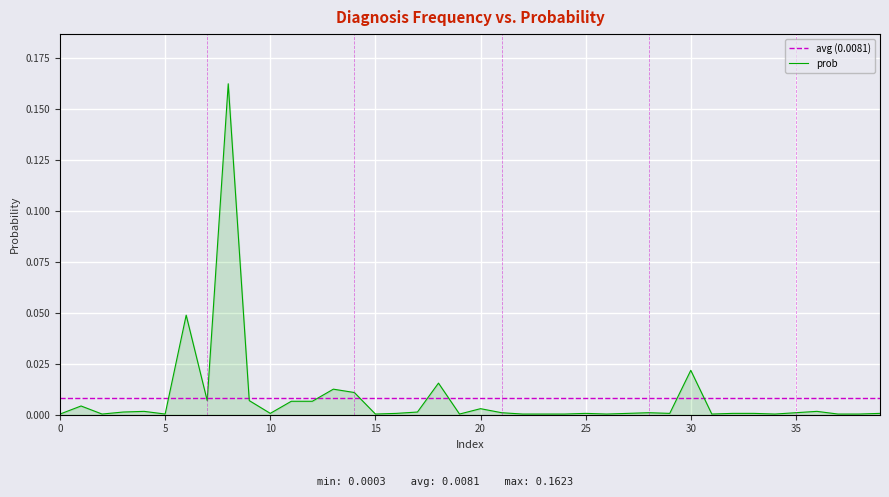

True or false: the data shows 0.0 at 28.

False